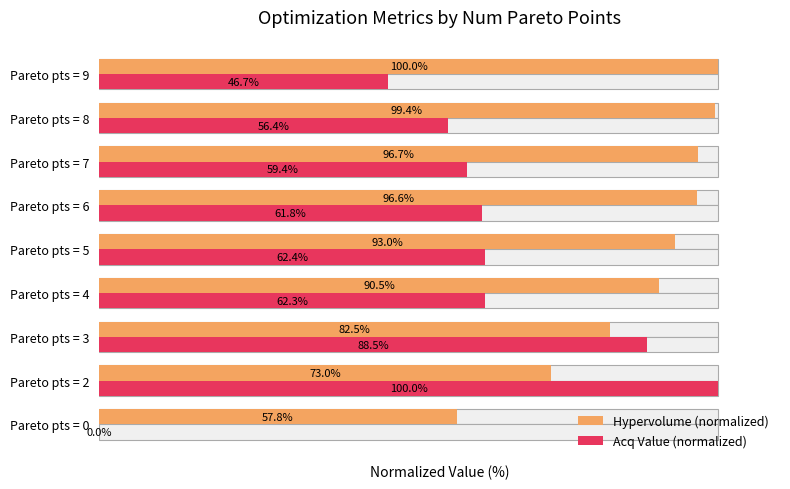

What is the difference between the maximum and minimum values in the Acq Value (normalized) series?

100.0